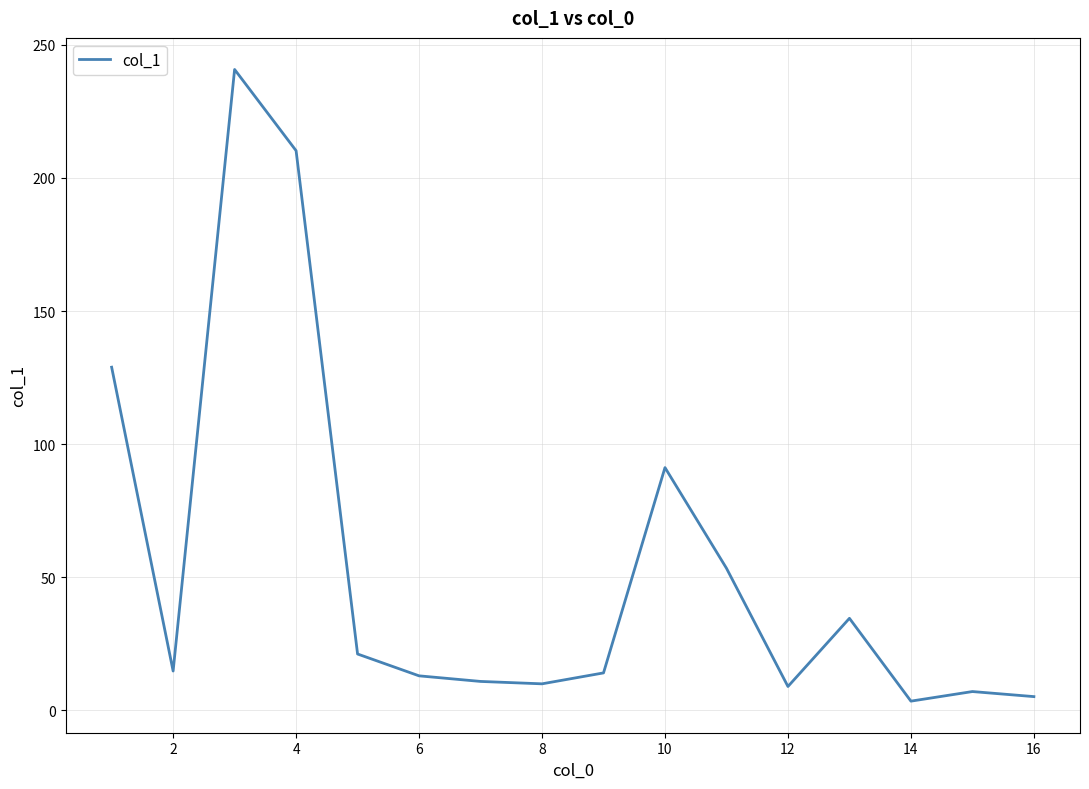

What is the maximum value shown in the chart?

240.7